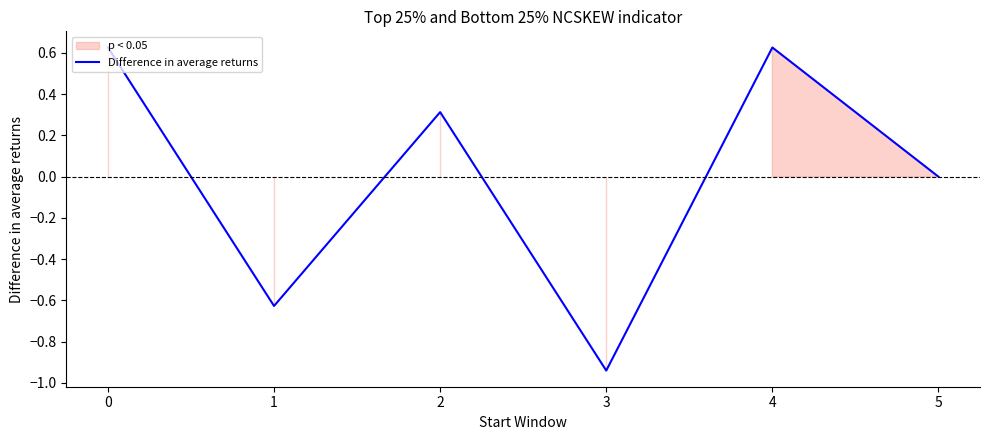

At which label does Difference in average returns reach its minimum?

3